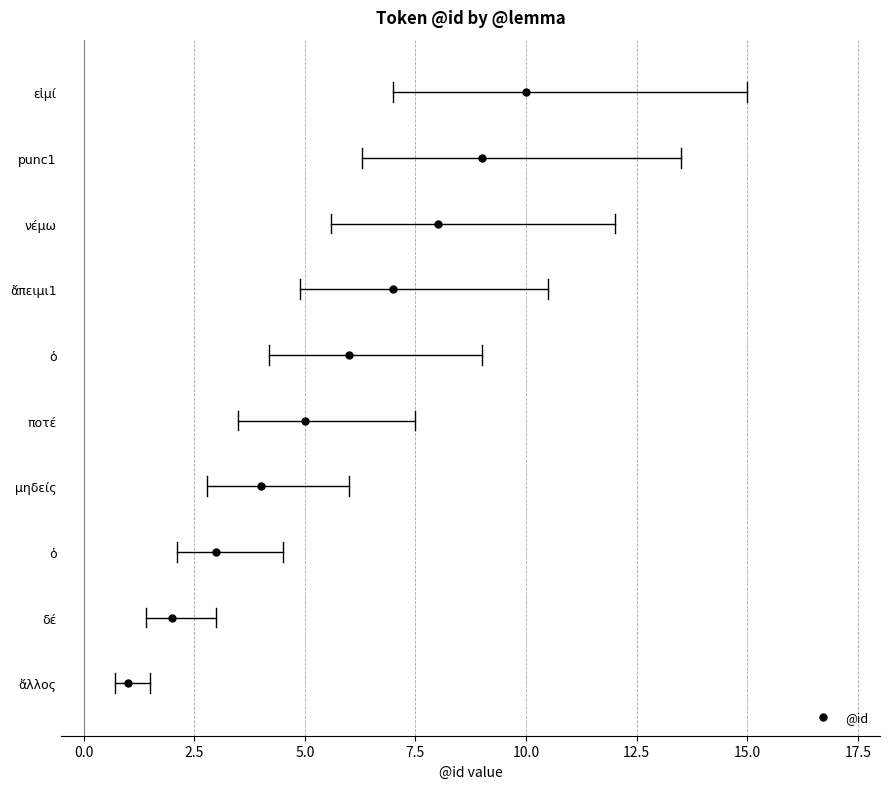

What is the change in value from μηδείς to εἰμί?

+6